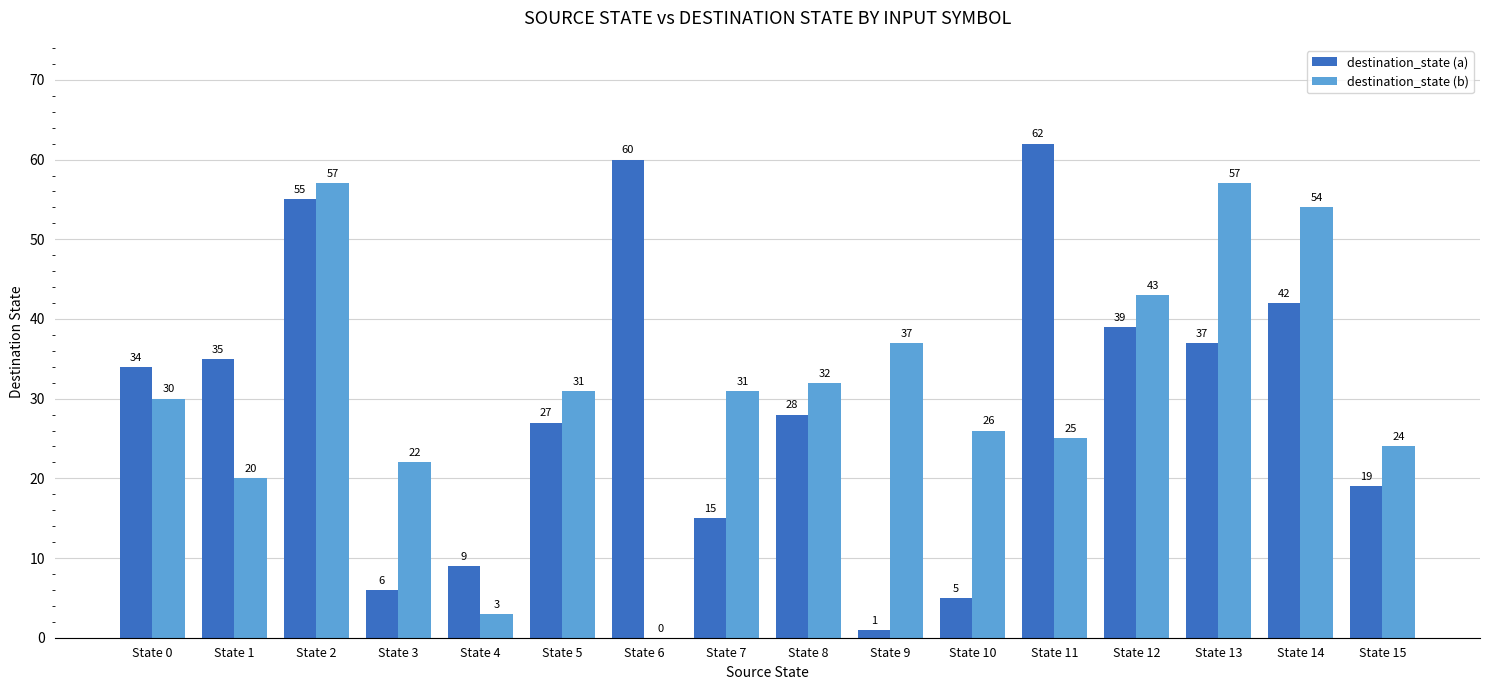

What value does the destination_state (a) series have at State 6, to the nearest 5?

60